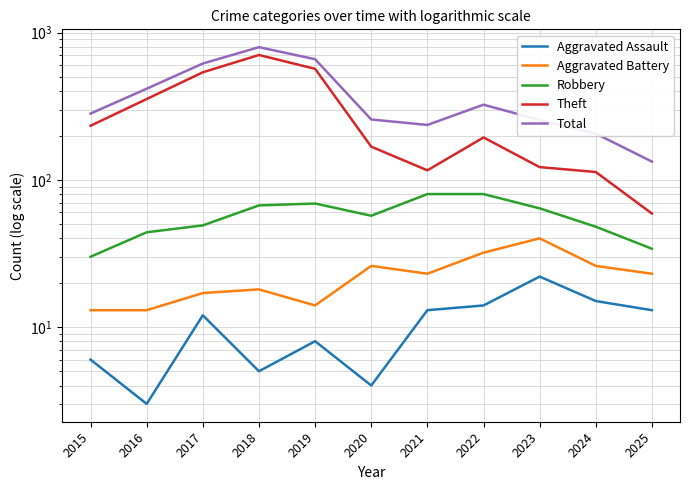

Reading left to right, what are all the values shown in this chart?

Aggravated Assault: 6	3	12	5	8	4	13	14	22	15	13
Aggravated Battery: 13	13	17	18	14	26	23	32	40	26	23
Robbery: 30	44	49	67	69	57	80	80	64	48	34
Theft: 233	354	538	705	568	168	116	194	122	113	59
Total: 282	416	617	797	660	257	236	324	255	206	133